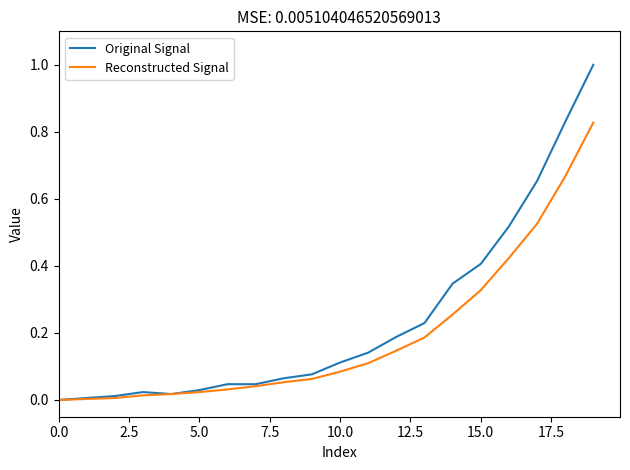

Count the number of categories in the chart.

20